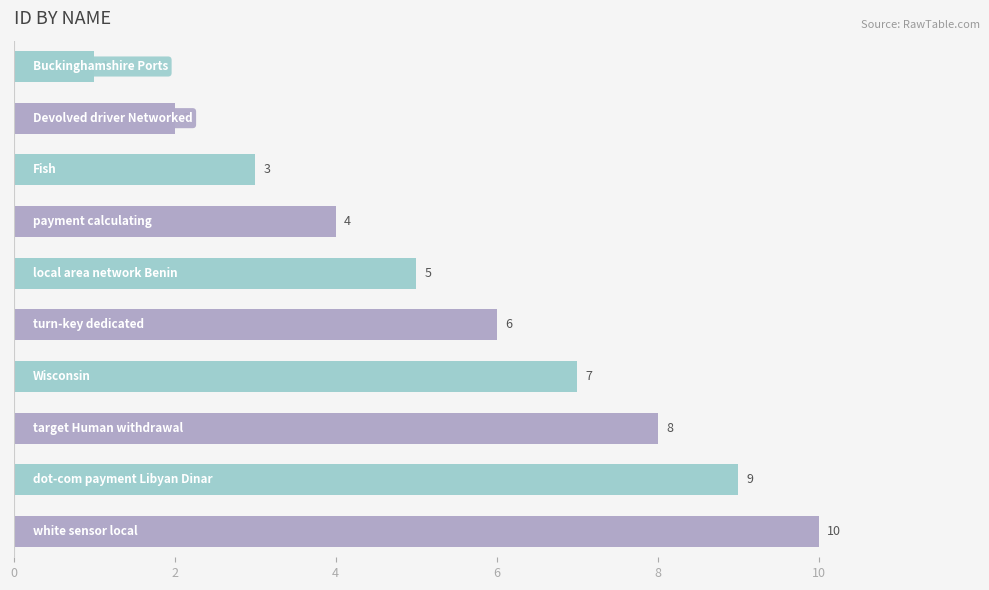

Count the number of categories in the chart.

10